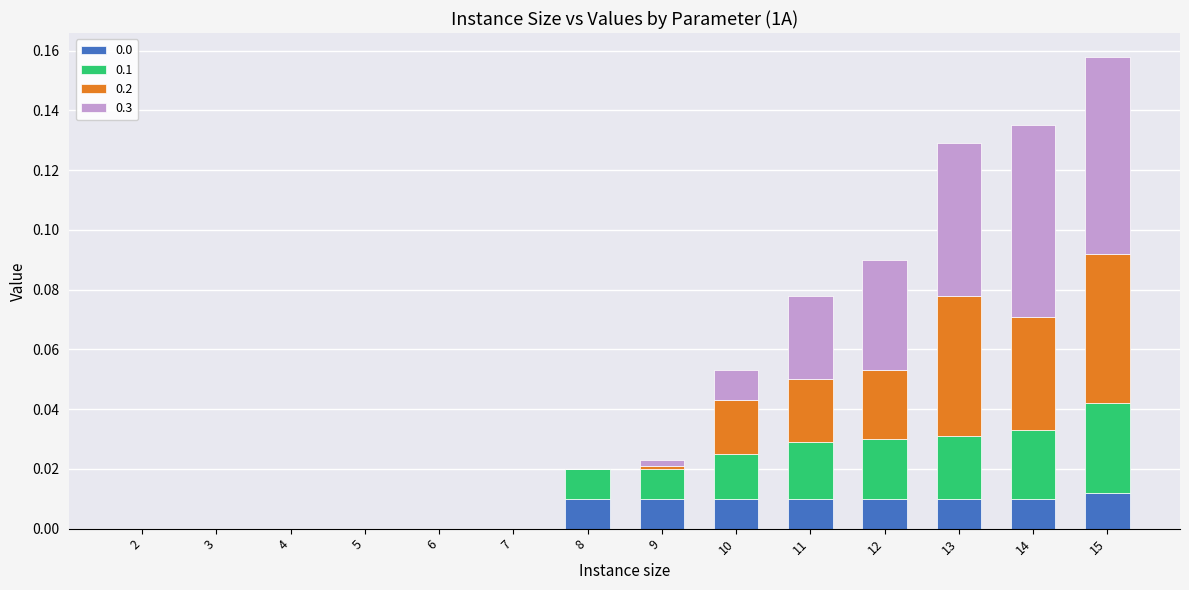

How many series are shown in this chart?

4